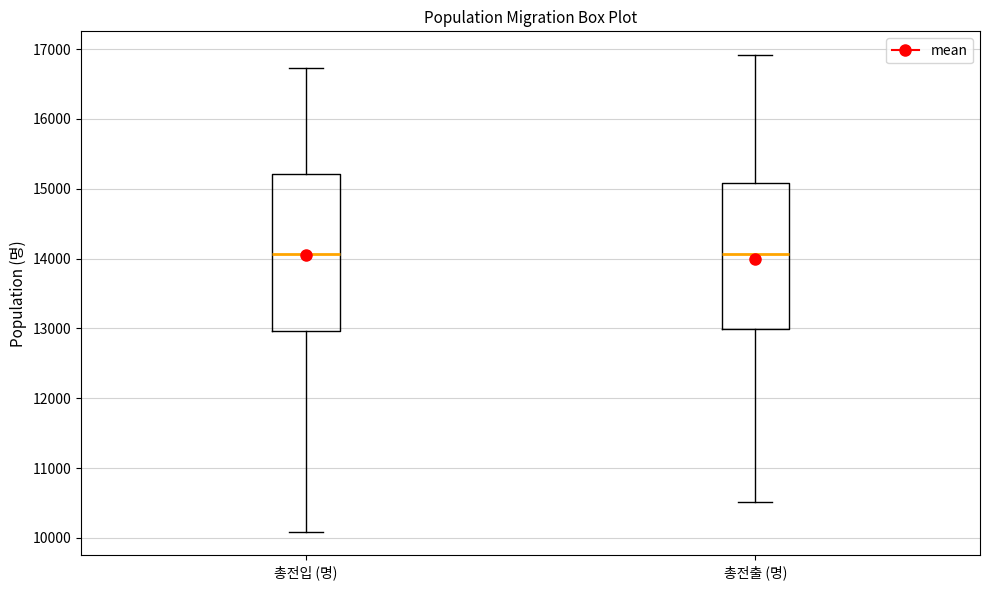

Reading left to right, transcribe this box plot: for each box, give where its median line is, the range the box spans, and where its two whiskers end, as read against the y-axis. The values are not printed on the chart, so give them approximately, as read against the axis.

총전입 (명): median 14100, box 13000 to 15200, whiskers 10100 to 16700
총전출 (명): median 14100, box 13000 to 15100, whiskers 10500 to 16900